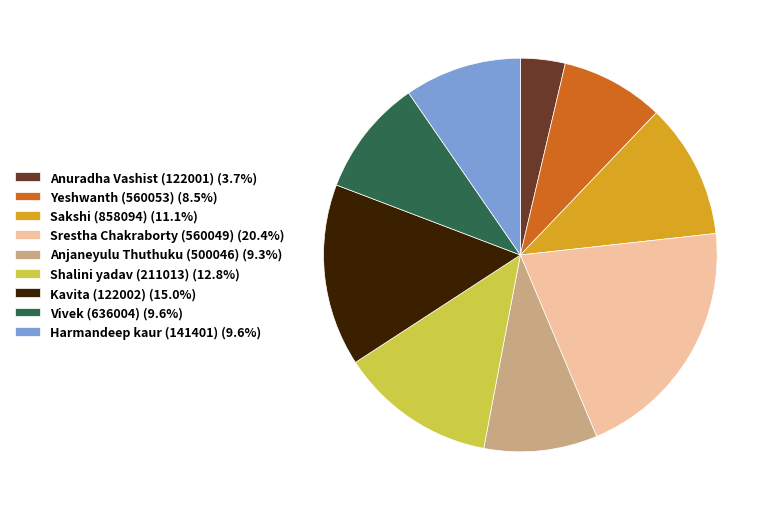

Do Sakshi (858094) (11.1%) and Vivek (636004) (9.6%) together represent more than half of the pie?

No